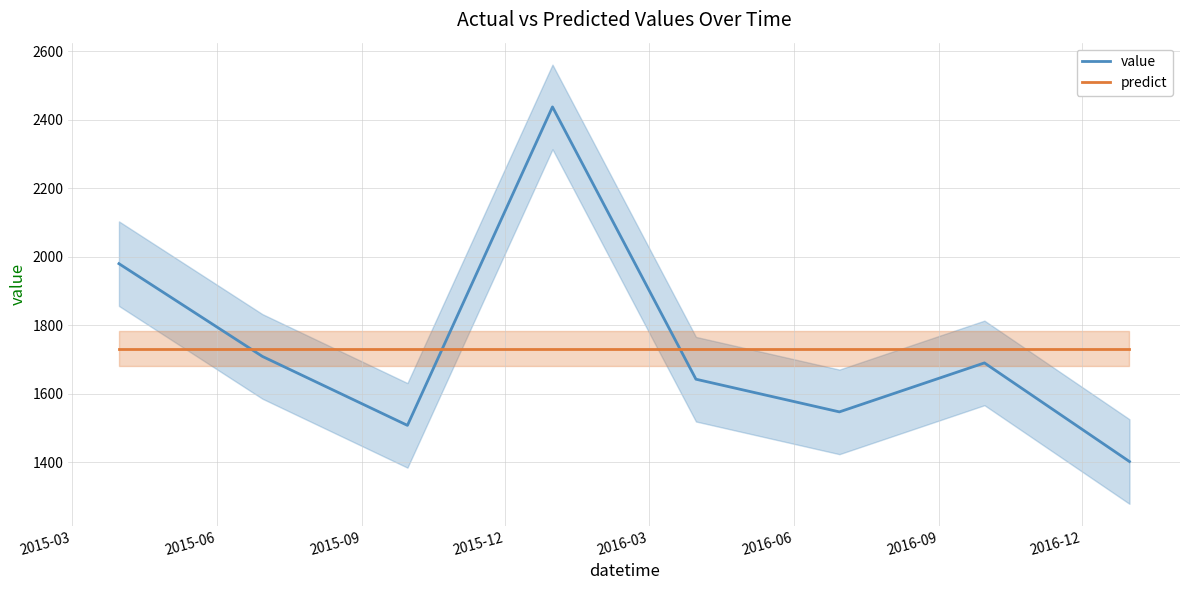

After their last crossing, which series has the higher values: predict or value?

predict